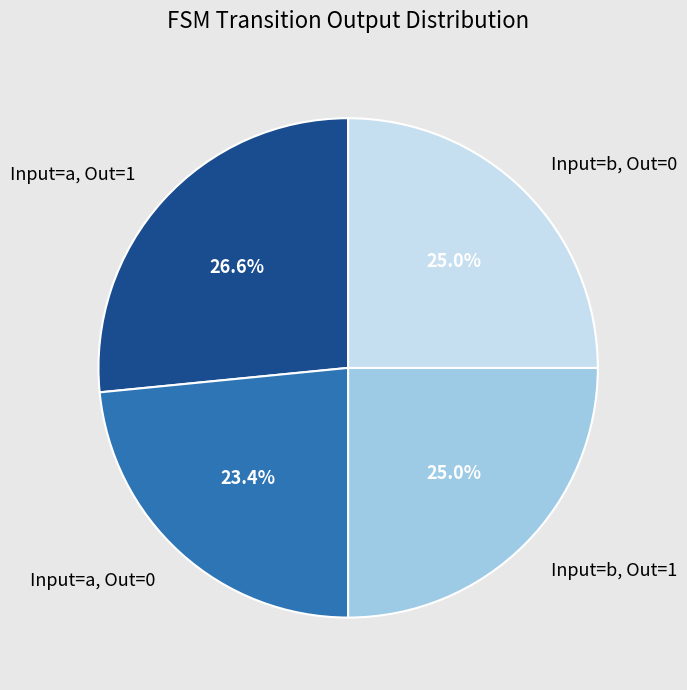

To the nearest percent, what is the difference between the largest and smallest slice percentages?

3%